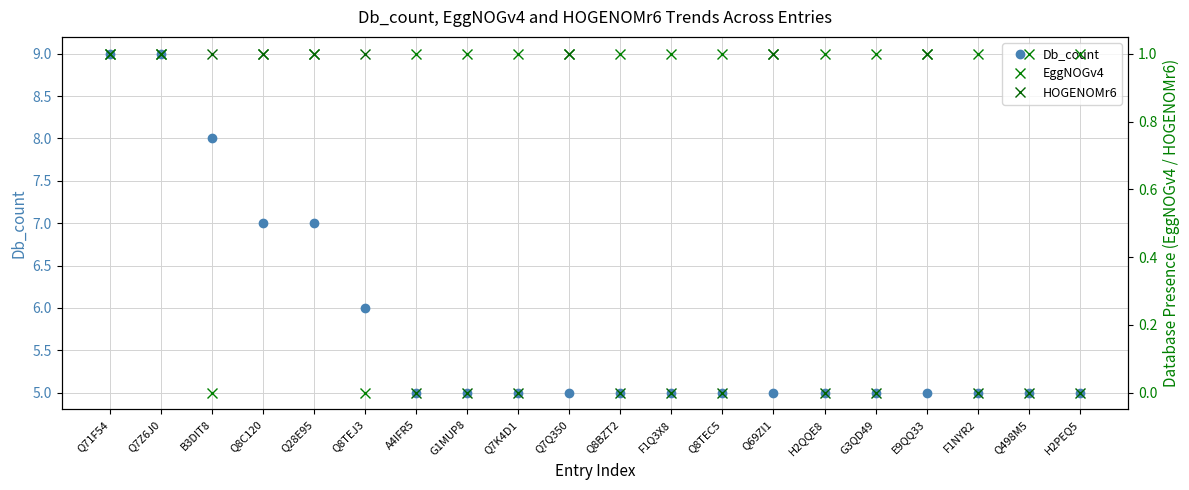

Reading right to left, extract all data points from this chart.

Db_count: H2PEQ5=5	Q498M5=5	F1NYR2=5	E9QQ33=5	G3QD49=5	H2QQE8=5	Q69ZI1=5	Q8TEC5=5	F1Q3X8=5	Q8BZT2=5	Q7Q350=5	Q7K4D1=5	G1MUP8=5	A4IFR5=5	Q8TEJ3=6	Q28E95=7	Q8C120=7	B3DIT8=8	Q7Z6J0=9	Q71F54=9
EggNOGv4: H2PEQ5=1	Q498M5=1	F1NYR2=1	E9QQ33=1	G3QD49=1	H2QQE8=1	Q69ZI1=1	Q8TEC5=1	F1Q3X8=1	Q8BZT2=1	Q7Q350=1	Q7K4D1=1	G1MUP8=1	A4IFR5=1	Q8TEJ3=0	Q28E95=1	Q8C120=1	B3DIT8=0	Q7Z6J0=1	Q71F54=1
HOGENOMr6: H2PEQ5=0	Q498M5=0	F1NYR2=0	E9QQ33=1	G3QD49=0	H2QQE8=0	Q69ZI1=1	Q8TEC5=0	F1Q3X8=0	Q8BZT2=0	Q7Q350=1	Q7K4D1=0	G1MUP8=0	A4IFR5=0	Q8TEJ3=1	Q28E95=1	Q8C120=1	B3DIT8=1	Q7Z6J0=1	Q71F54=1